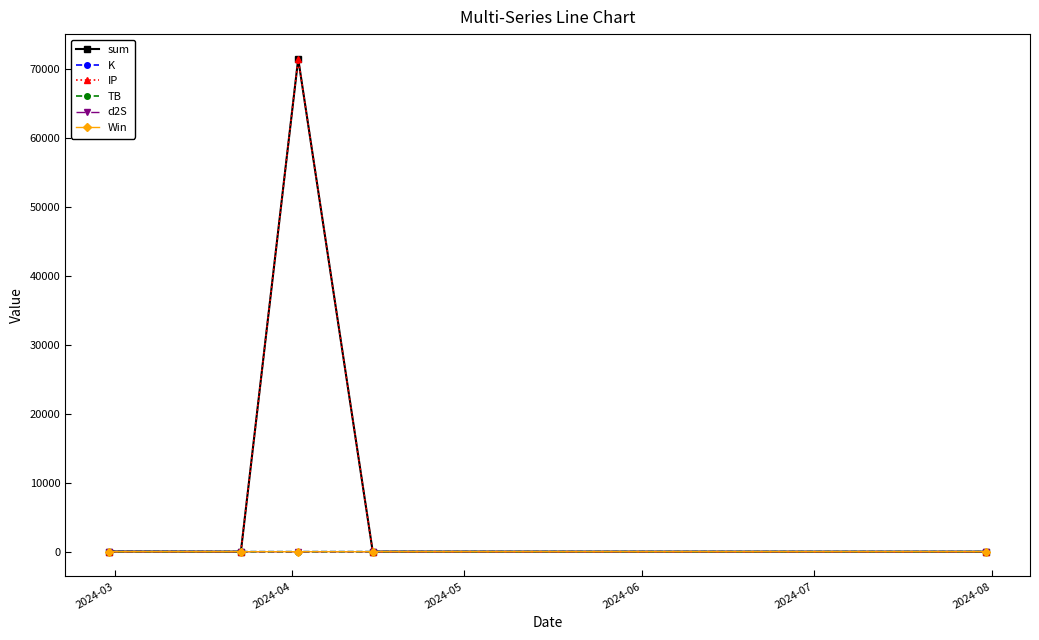

How many lines are shown in the chart?

6